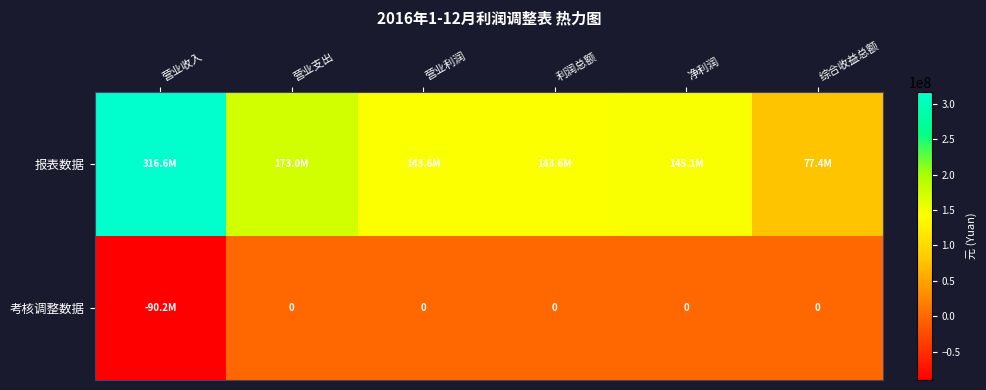

List the labels in order of 报表数据 value, largest first.

营业收入, 营业支出, 净利润, 利润总额, 营业利润, 综合收益总额